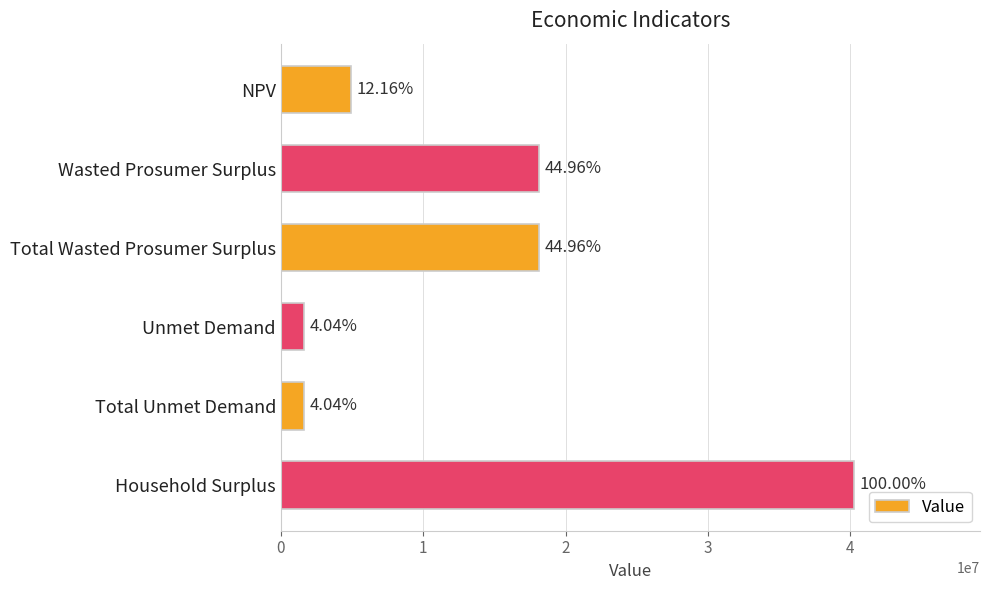

How many bars are there in total?

6